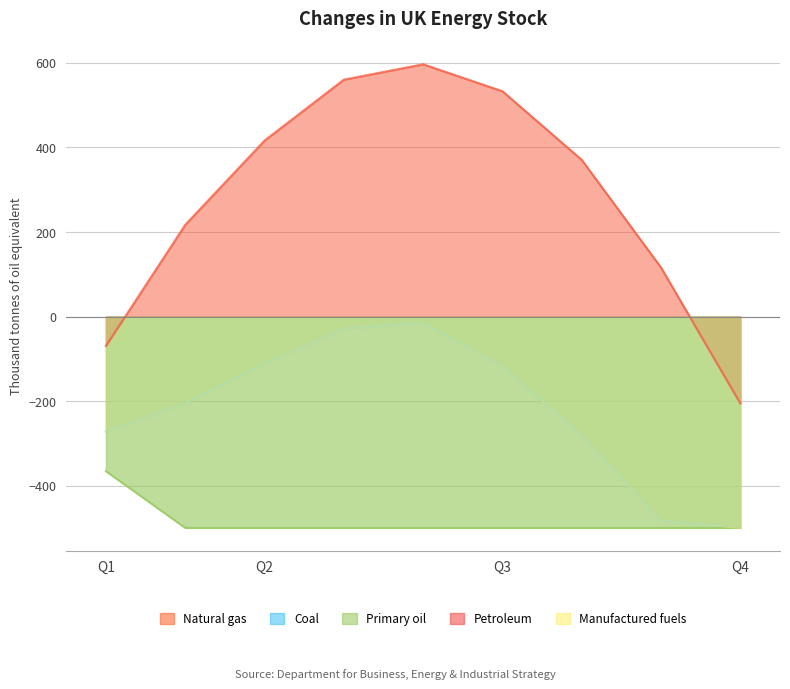

List the series in order of their peak value, lowest first.

Primary oil, Coal, Manufactured fuels, Natural gas, Petroleum